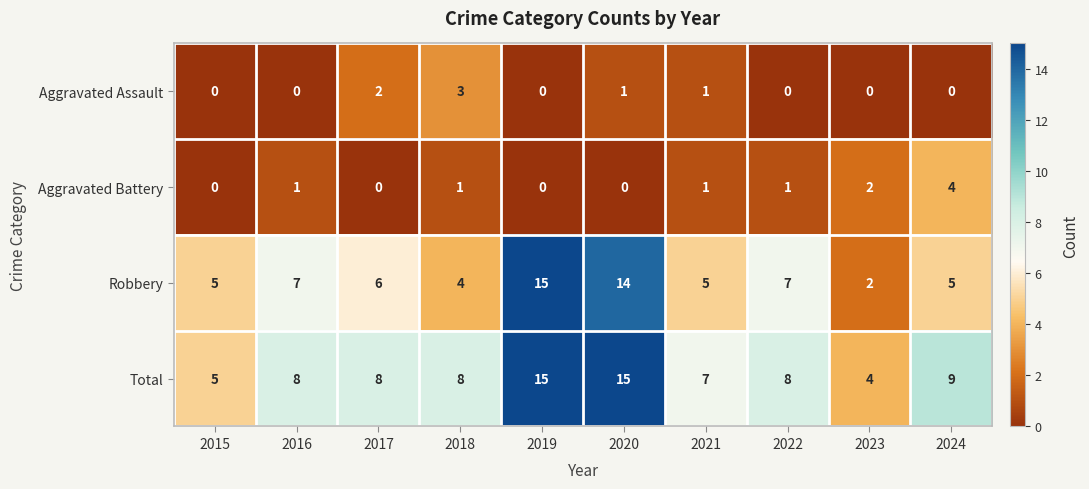

Count the Aggravated Assault values in the range 0 to 1.

8